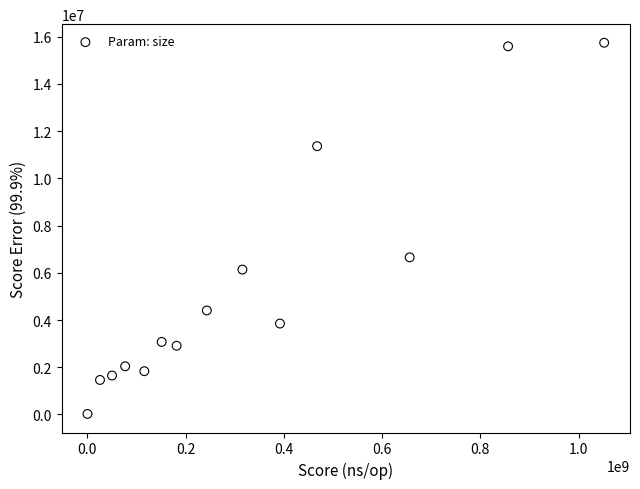

What is the range of X values (max minus min)?

1051887931.2